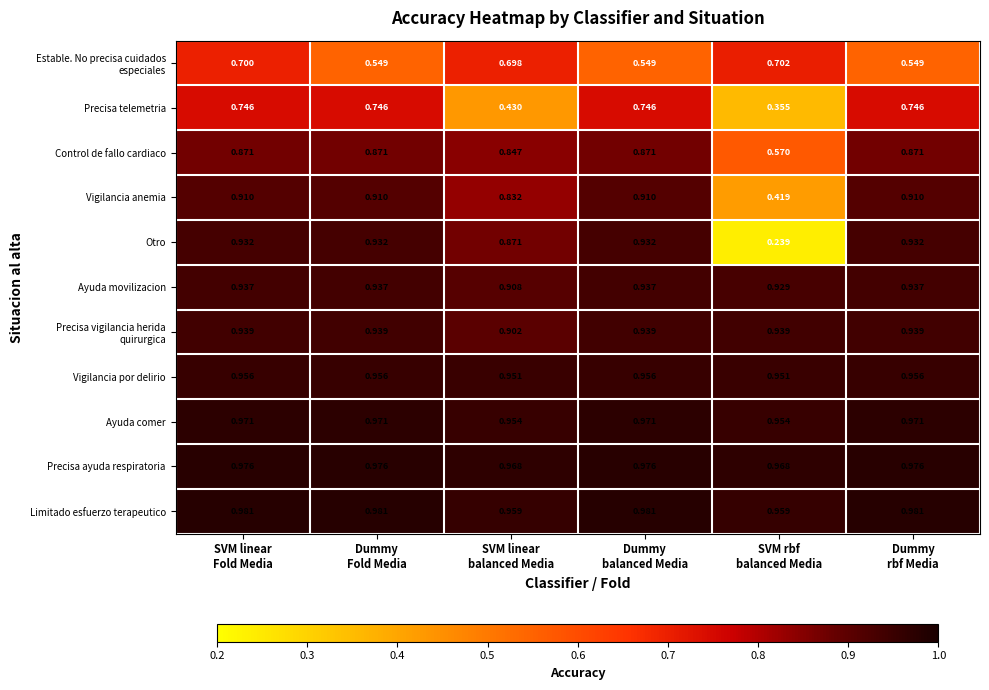

Which series has the largest total across all categories?

Limitado esfuerzo terapeutico